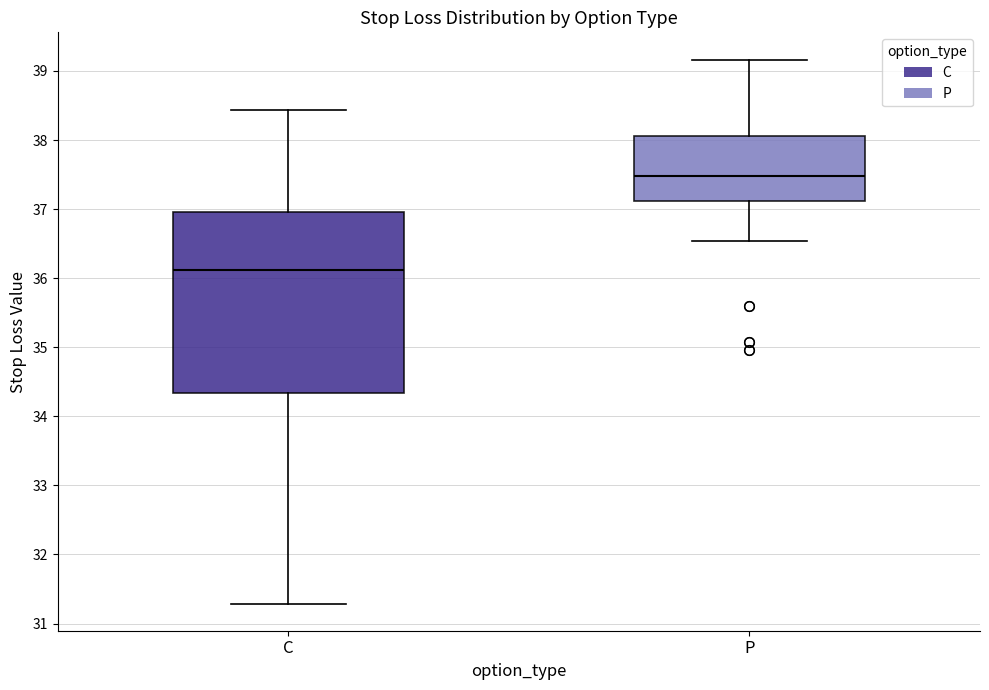

Where is the lower edge of the box for C on the y-axis? The values are not printed on the chart, so give them approximately, as read against the axis.

34.3